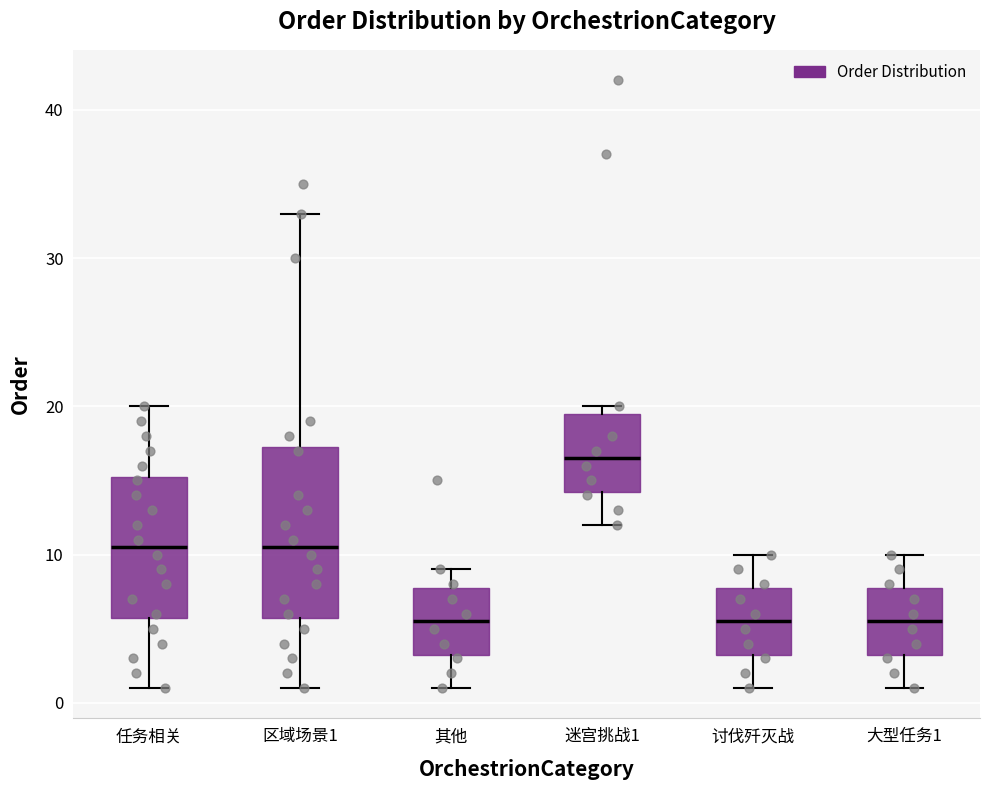

Reading left to right, read every box against the y-axis: the position of its median line, the range the box covers, and the ends of its whiskers. The values are not printed on the chart, so give them approximately, as read against the axis.

任务相关: median 11, box 6 to 15, whiskers 1 to 20
区域场景1: median 11, box 6 to 17, whiskers 1 to 33
其他: median 6, box 3 to 8, whiskers 1 to 9
迷宫挑战1: median 17, box 14 to 20, whiskers 12 to 20 (just above the box's upper edge)
讨伐歼灭战: median 6, box 3 to 8, whiskers 1 to 10
大型任务1: median 6, box 3 to 8, whiskers 1 to 10